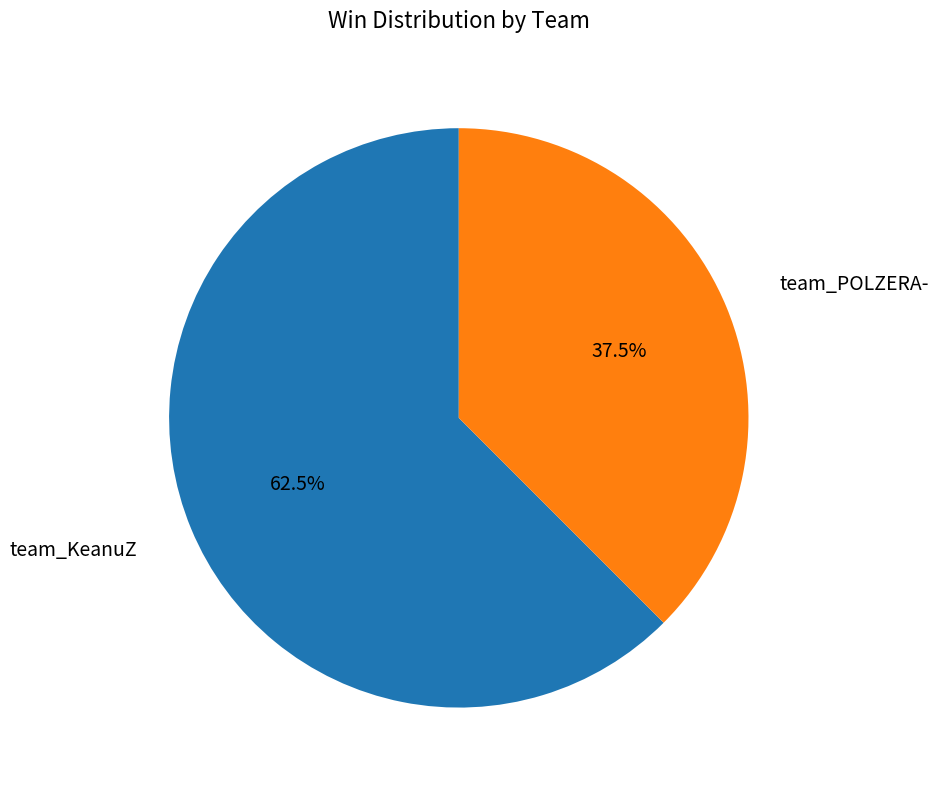

What is the largest slice in the pie chart?

team_KeanuZ